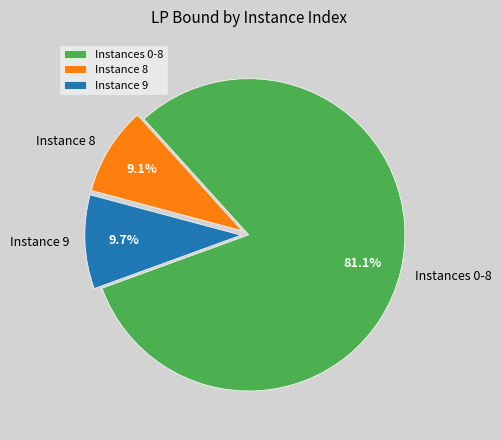

To the nearest percent, what is the difference between the largest and smallest slice percentages?

72%